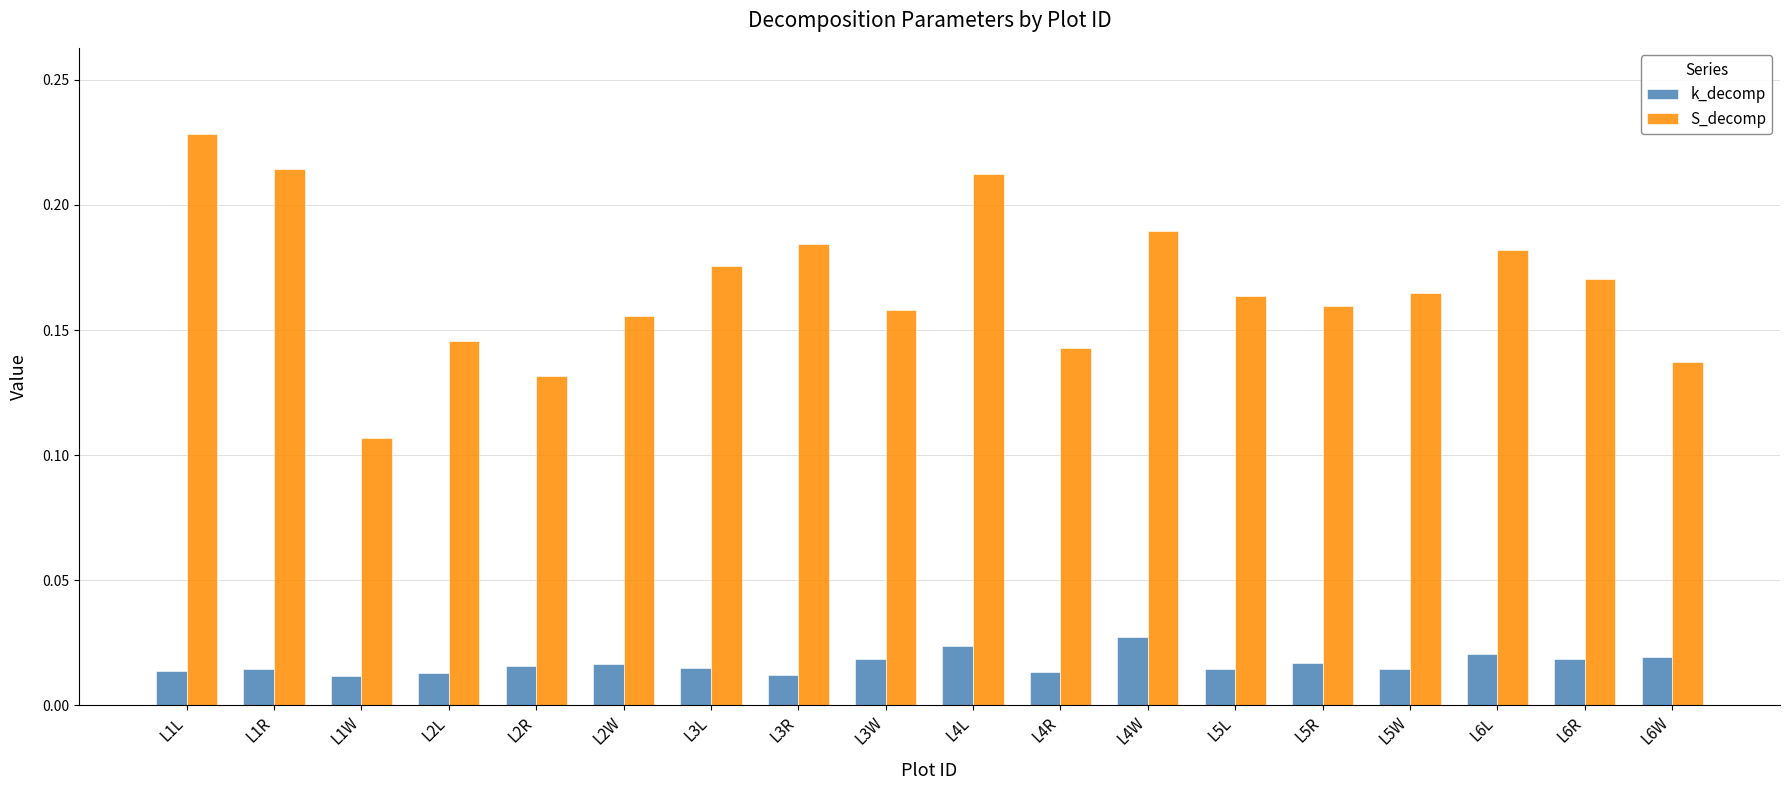

What is the sum of all S_decomp values?

3.0